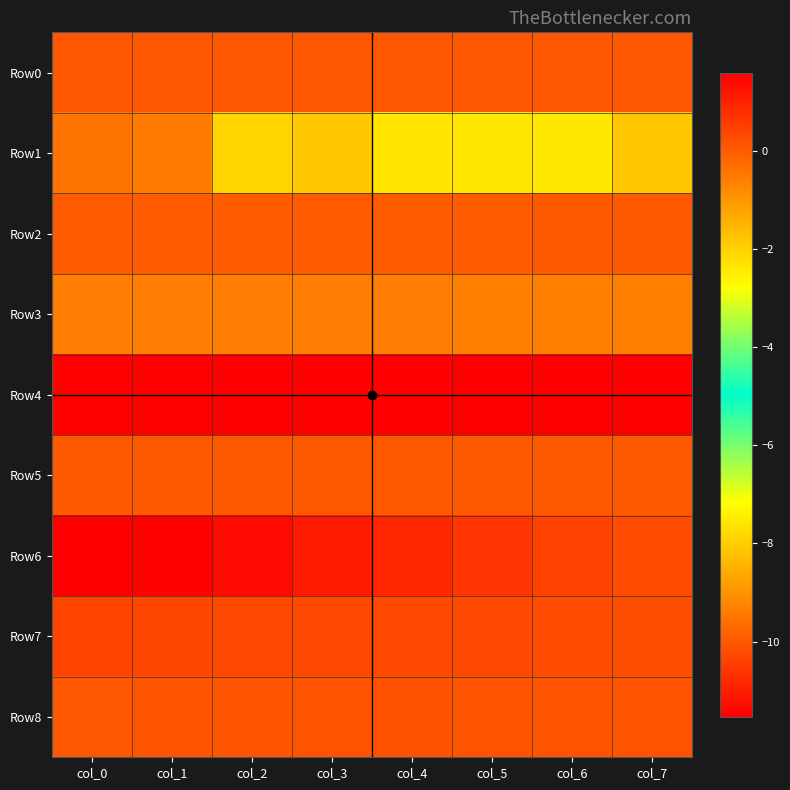

Between col_6 and col_5, which is larger?

col_6